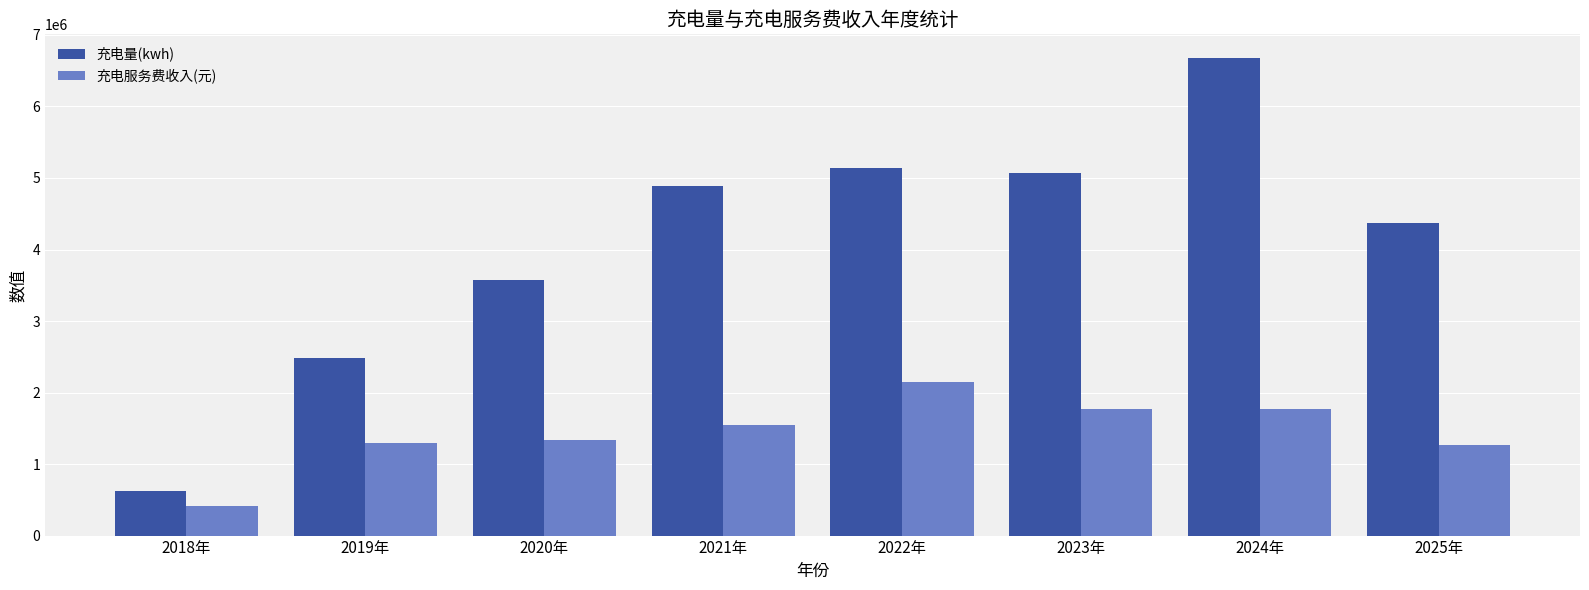

What are all the series names shown in the legend?

充电量(kwh), 充电服务费收入(元)